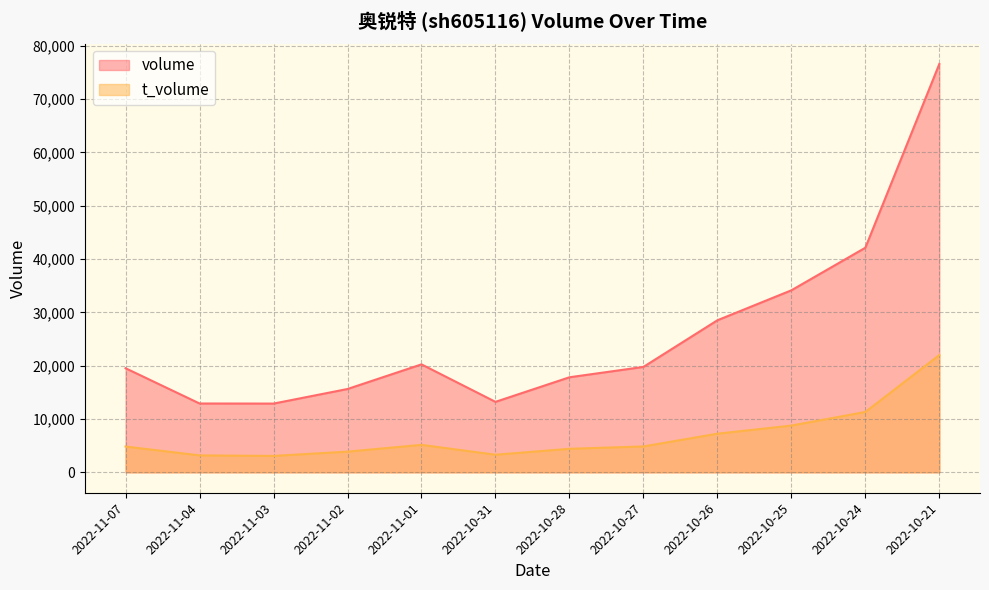

Rank the series by their maximum value, from highest to lowest.

volume, t_volume